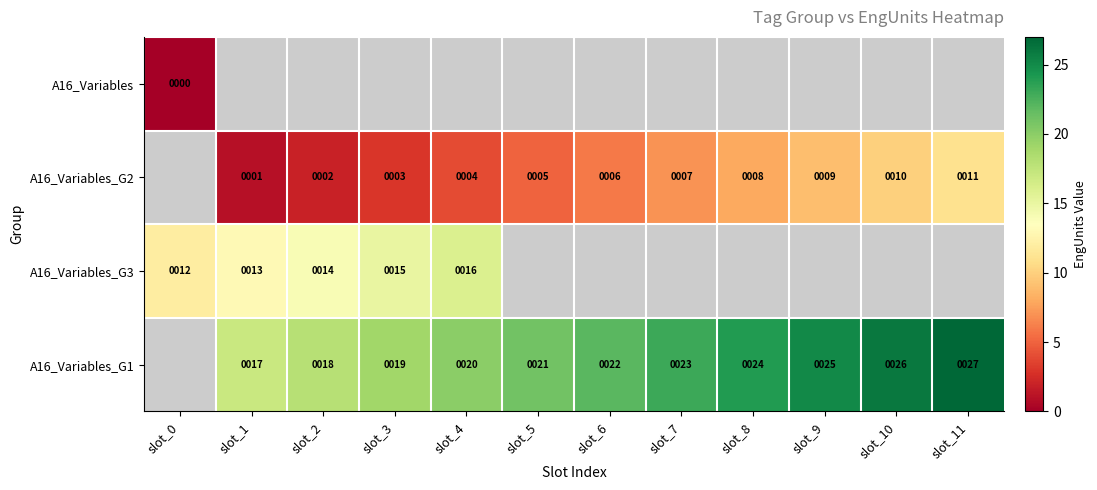

Is the value of A16_Variables_G3 at slot_3 greater than the value of A16_Variables_G1 at slot_10?

No